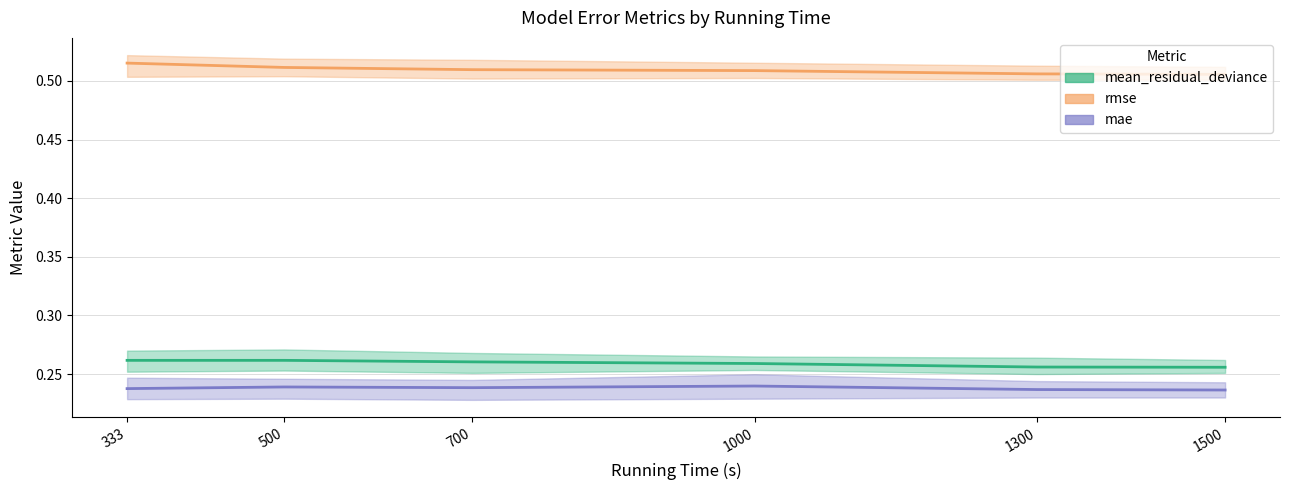

What are all the series names shown in the legend?

mean_residual_deviance, rmse, mae